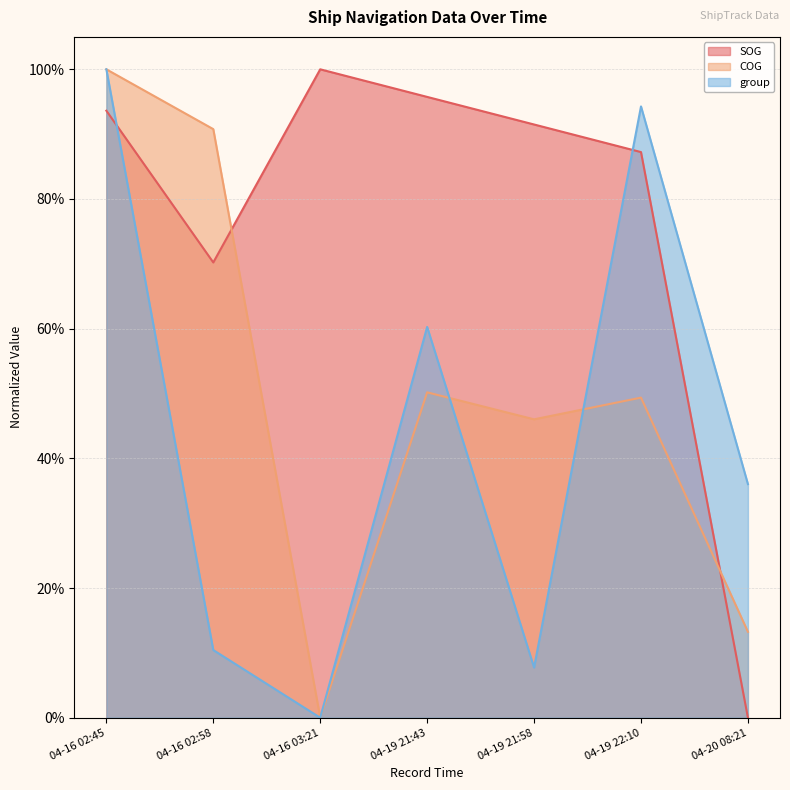

At which category is the sum across all series the highest?

04-16 02:45